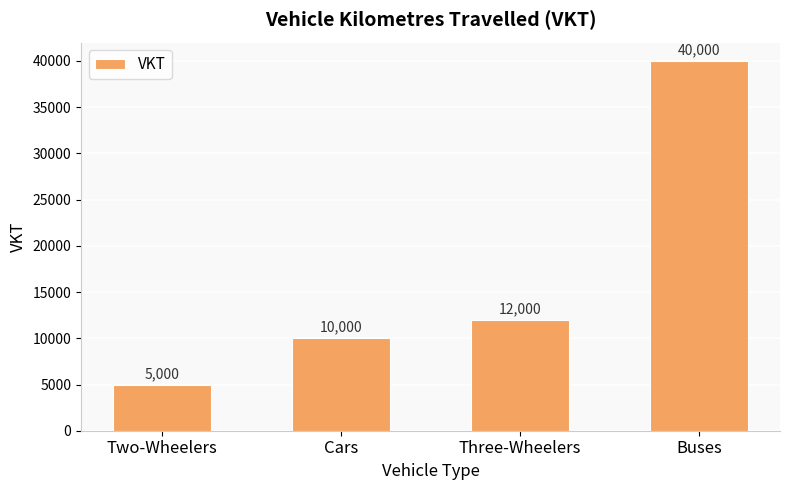

What position from the left is Three-Wheelers?

3